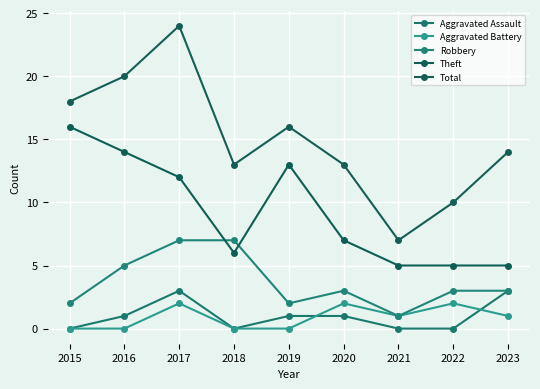

Which series has the largest range (max minus min)?

Total